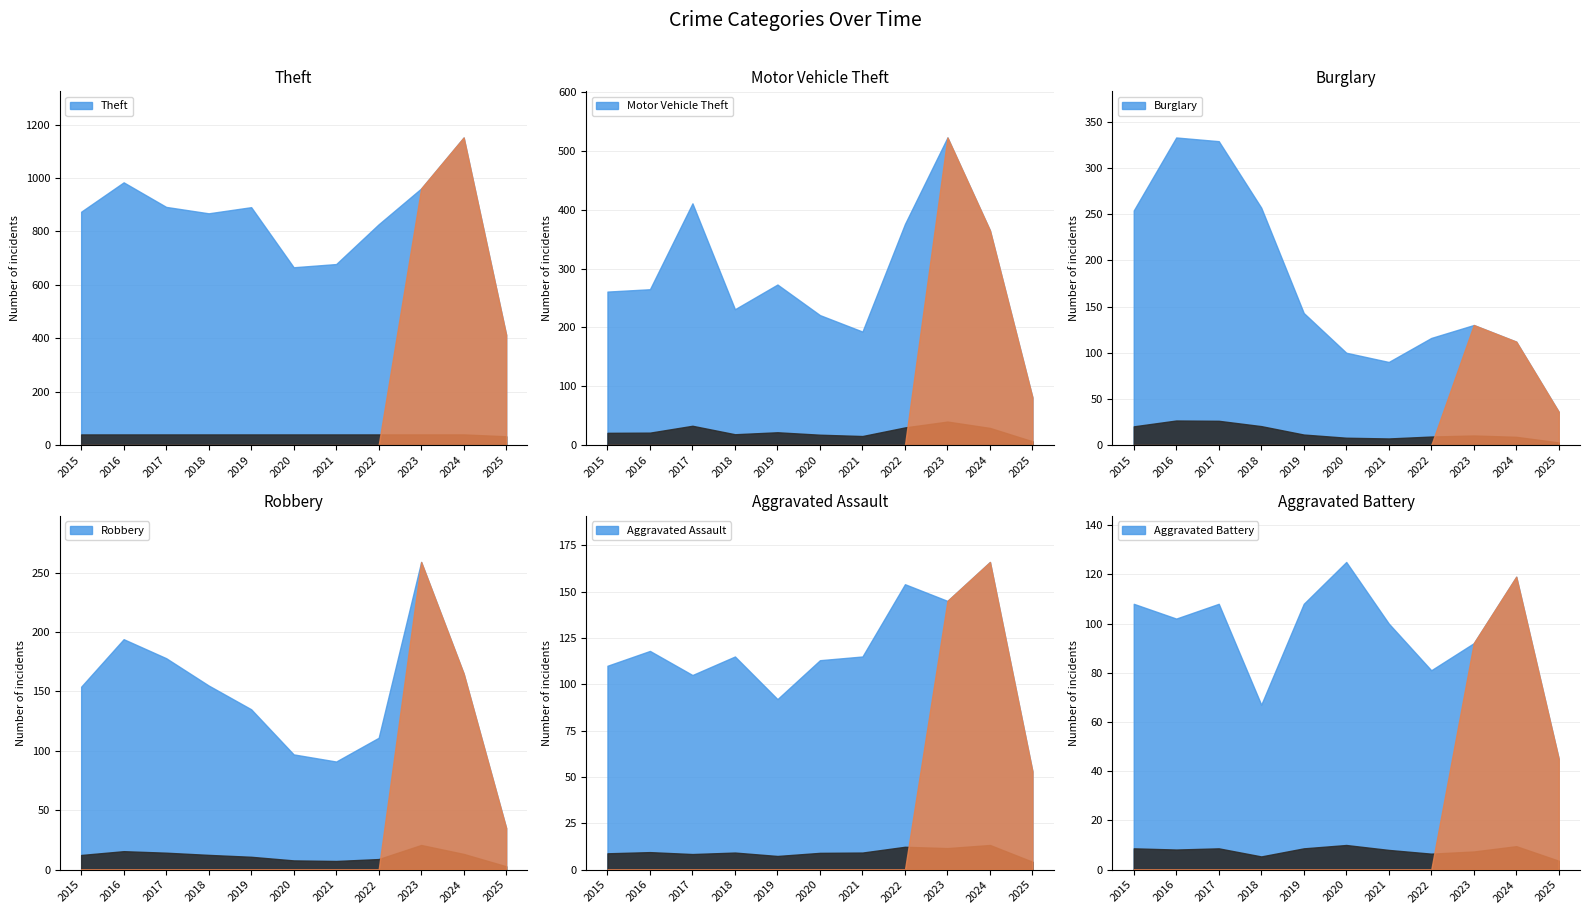

How many data points does each series have?

11